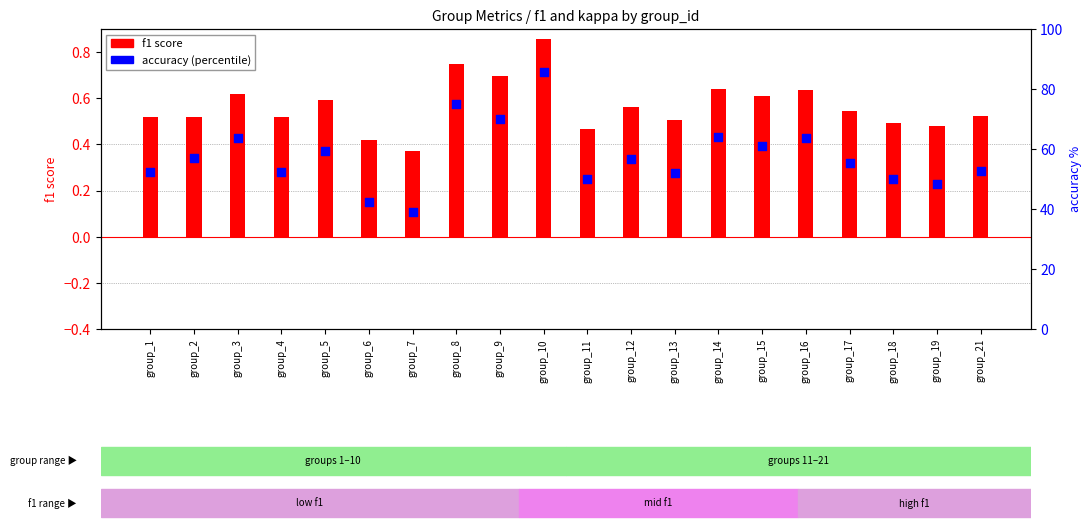

What is the total value across all series at group_6?

42.6